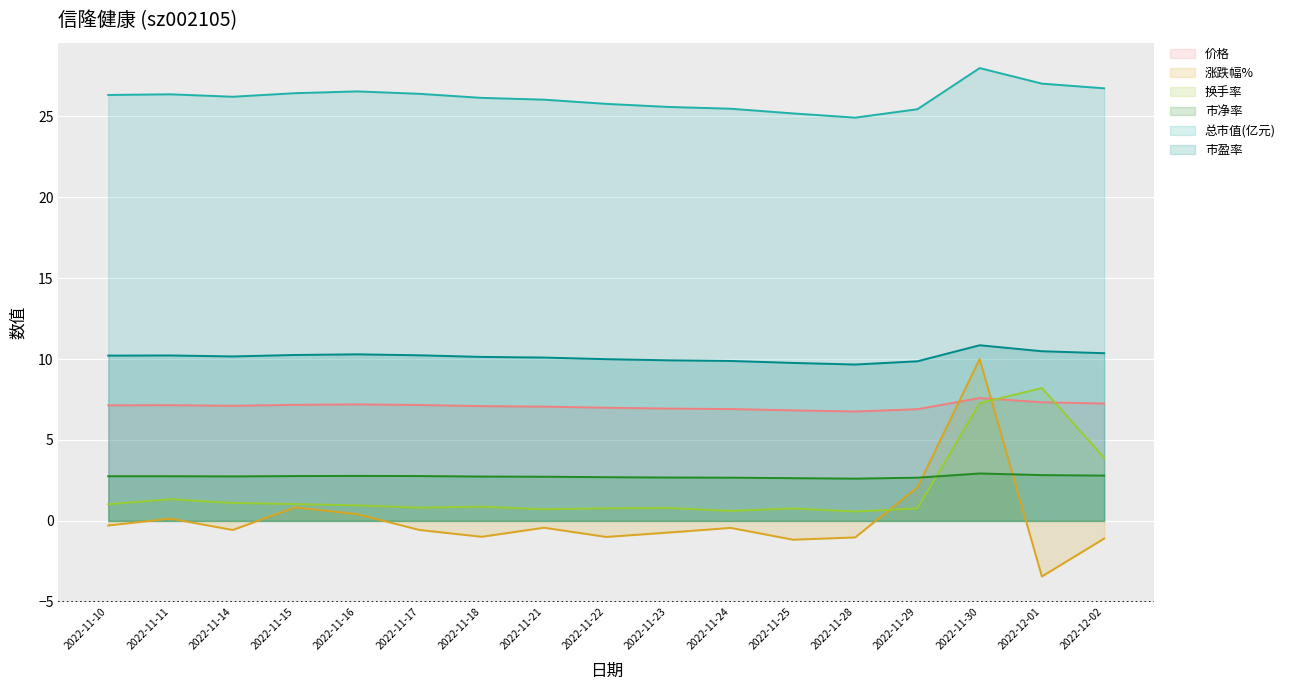

How many lines are shown in the chart?

6